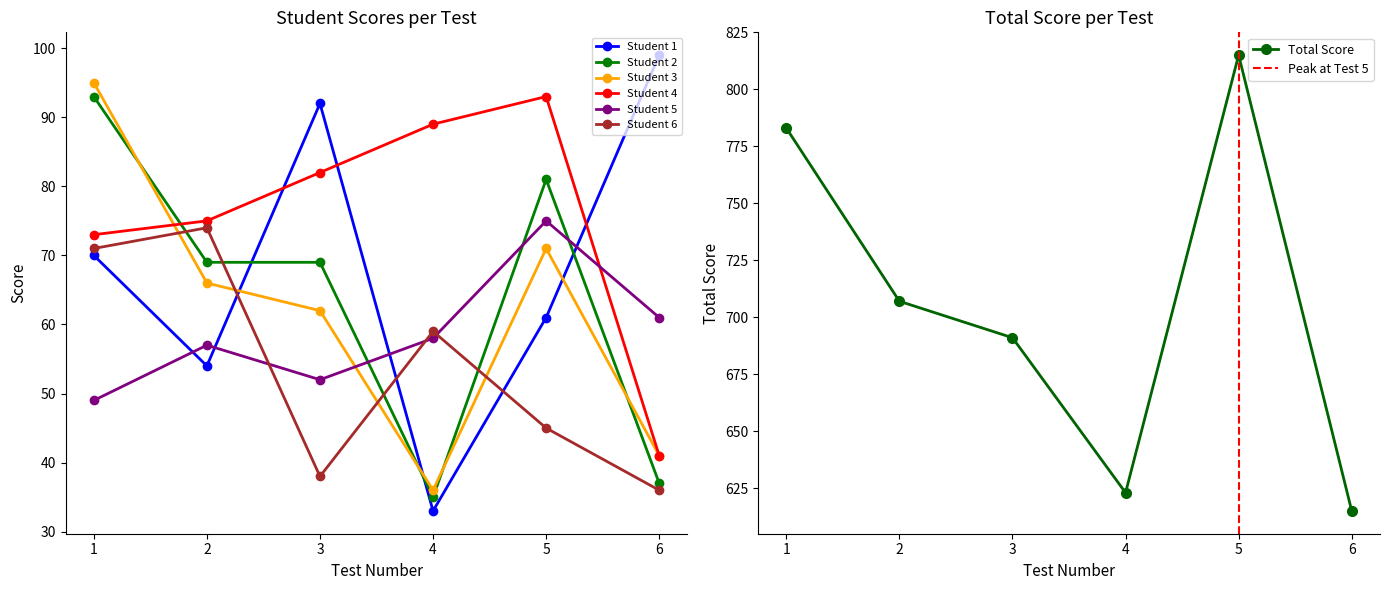

Does the chart display data point markers on the line(s)?

Yes